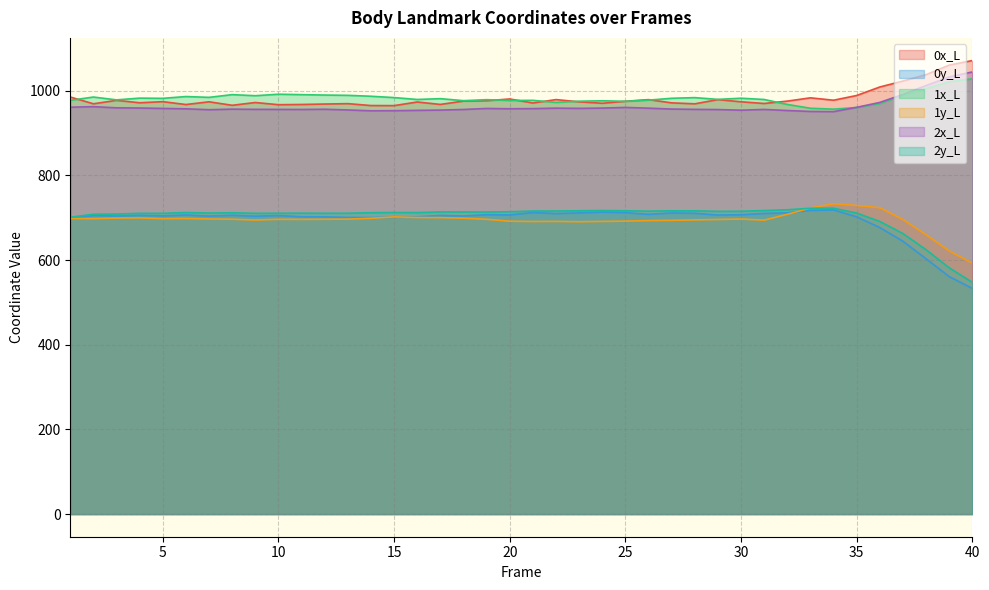

True or false: 2y_L and 0x_L cross at least once.

False